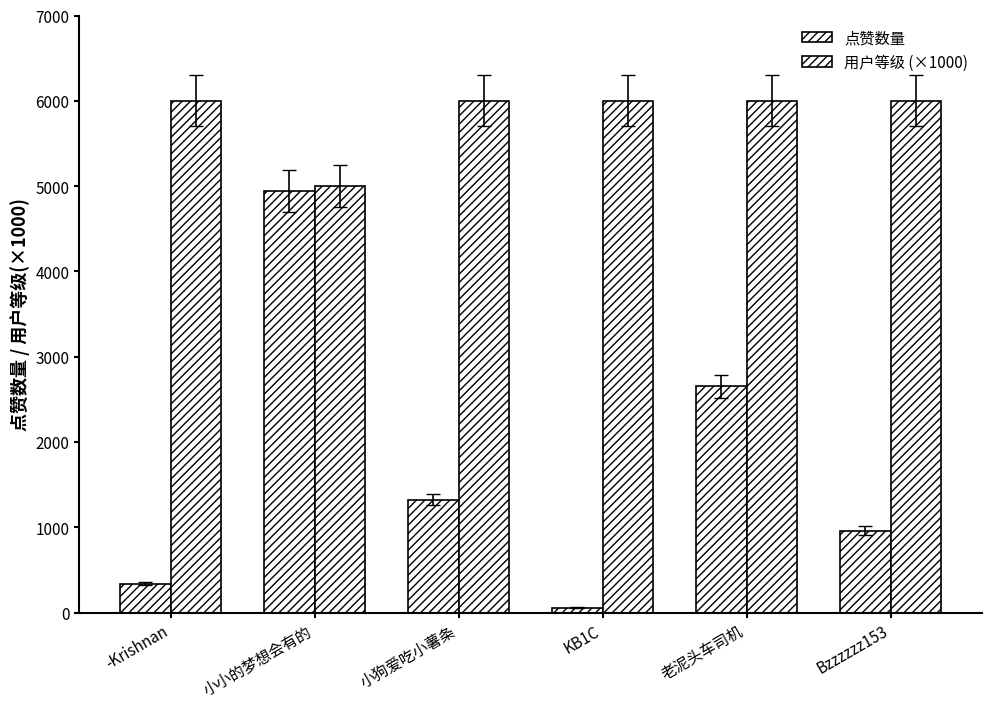

How many bars are there in total?

12